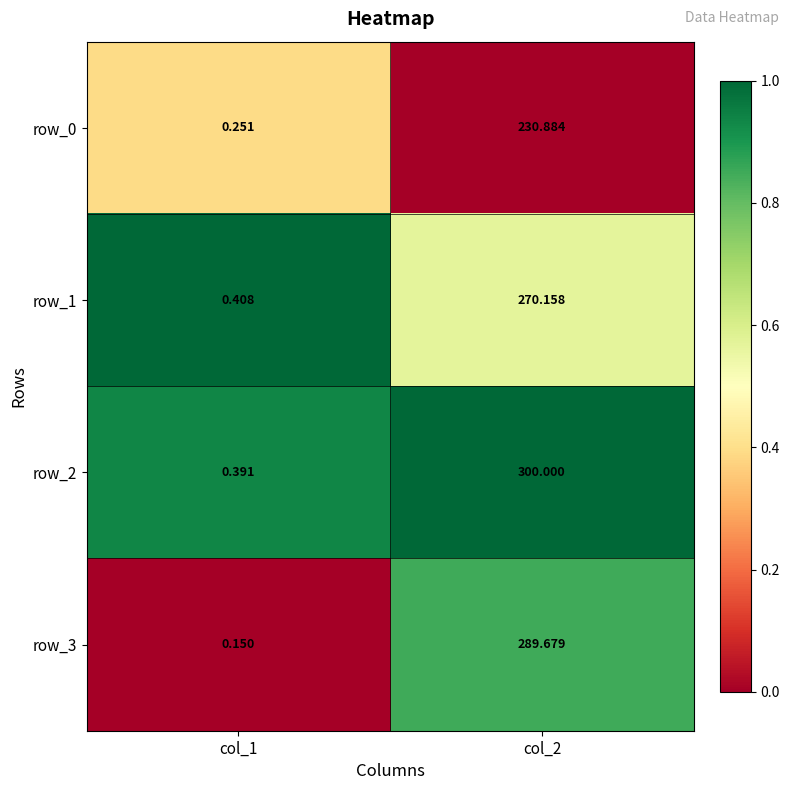

Which series has the largest range (max minus min)?

row_2